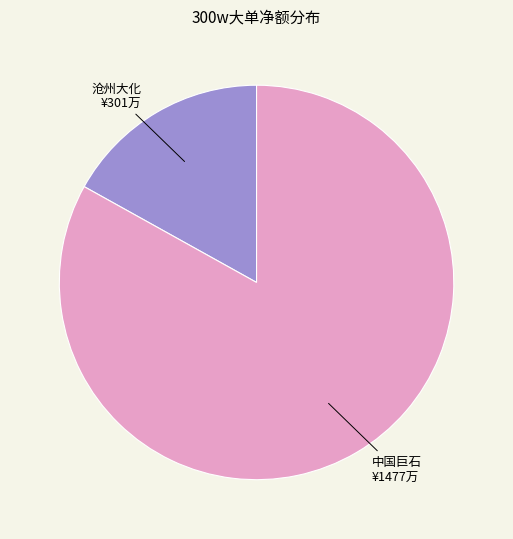

Does any single category account for the majority?

Yes